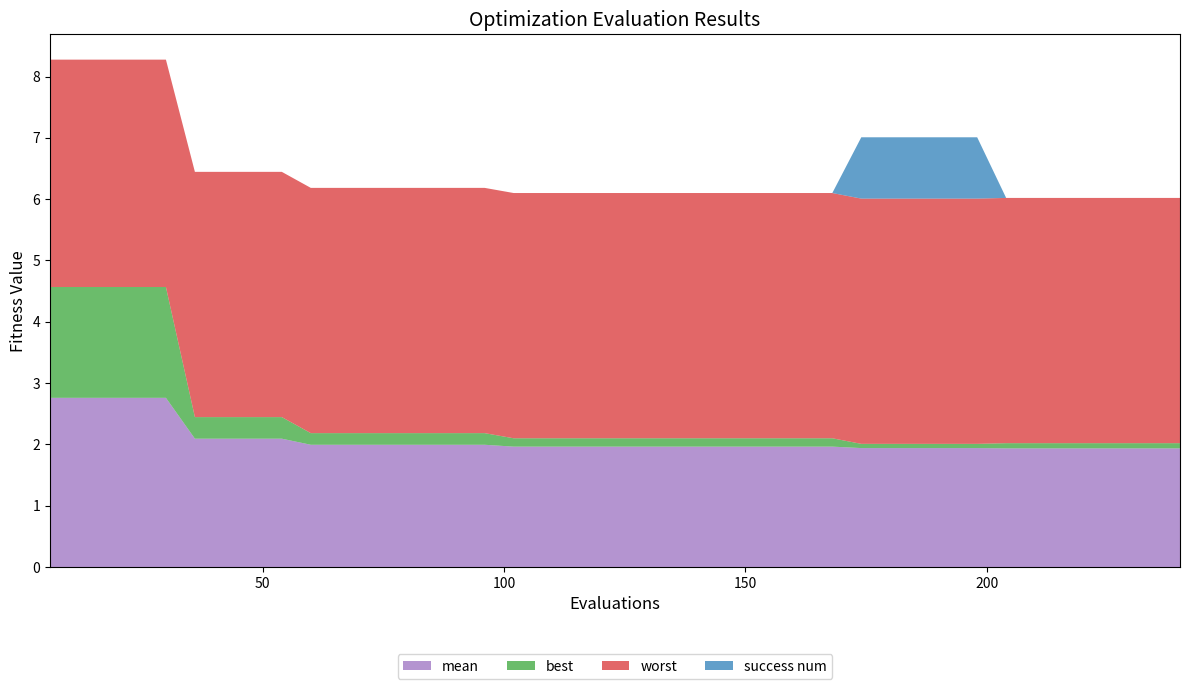

Reading right to left, transcribe all the data shown in this chart.

mean: 240=1.9	234=1.9	228=1.9	222=1.9	216=1.9	210=1.9	204=1.9	198=1.9	192=1.9	186=1.9	180=1.9	174=1.9	168=2.0	162=2.0	156=2.0	150=2.0	144=2.0	138=2.0	132=2.0	126=2.0	120=2.0	114=2.0	108=2.0	102=2.0	96=2.0	90=2.0	84=2.0	78=2.0	72=2.0	66=2.0	60=2.0	54=2.1	48=2.1	42=2.1	36=2.1	30=2.8	24=2.8	18=2.8	12=2.8	6=2.8
best: 240=0.1	234=0.1	228=0.1	222=0.1	216=0.1	210=0.1	204=0.1	198=0.1	192=0.1	186=0.1	180=0.1	174=0.1	168=0.1	162=0.1	156=0.1	150=0.1	144=0.1	138=0.1	132=0.1	126=0.1	120=0.1	114=0.1	108=0.1	102=0.1	96=0.2	90=0.2	84=0.2	78=0.2	72=0.2	66=0.2	60=0.2	54=0.4	48=0.4	42=0.4	36=0.4	30=1.8	24=1.8	18=1.8	12=1.8	6=1.8
worst: 240=4.0	234=4.0	228=4.0	222=4.0	216=4.0	210=4.0	204=4.0	198=4.0	192=4.0	186=4.0	180=4.0	174=4.0	168=4.0	162=4.0	156=4.0	150=4.0	144=4.0	138=4.0	132=4.0	126=4.0	120=4.0	114=4.0	108=4.0	102=4.0	96=4.0	90=4.0	84=4.0	78=4.0	72=4.0	66=4.0	60=4.0	54=4.0	48=4.0	42=4.0	36=4.0	30=3.7	24=3.7	18=3.7	12=3.7	6=3.7
success num: 240=0.0	234=0.0	228=0.0	222=0.0	216=0.0	210=0.0	204=0.0	198=1.0	192=1.0	186=1.0	180=1.0	174=1.0	168=0.0	162=0.0	156=0.0	150=0.0	144=0.0	138=0.0	132=0.0	126=0.0	120=0.0	114=0.0	108=0.0	102=0.0	96=0.0	90=0.0	84=0.0	78=0.0	72=0.0	66=0.0	60=0.0	54=0.0	48=0.0	42=0.0	36=0.0	30=0.0	24=0.0	18=0.0	12=0.0	6=0.0